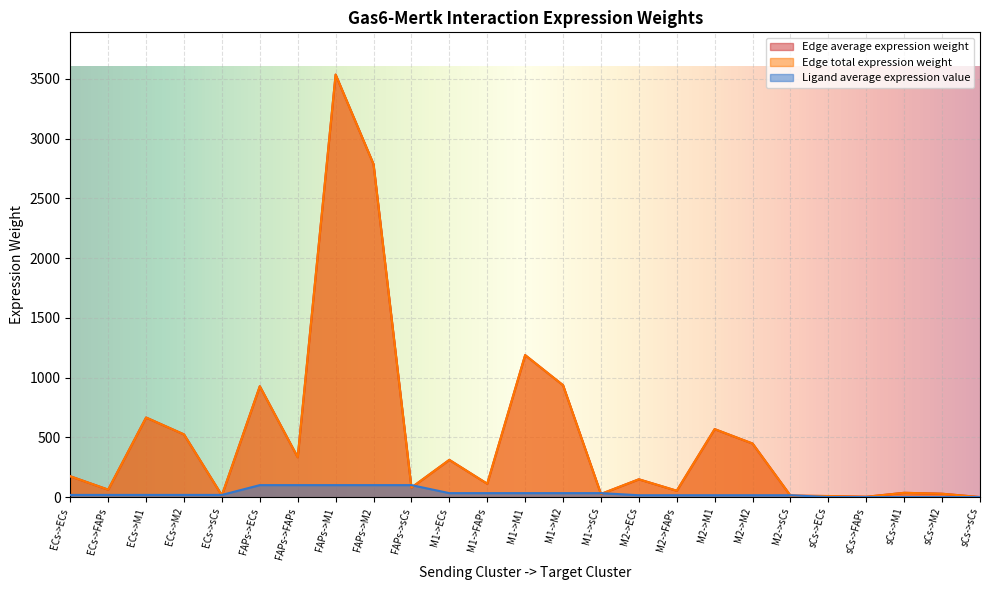

Reading left to right, list all the values displayed in this chart.

Edge average expression weight: ECs->ECs=174.9	ECs->FAPs=63.0	ECs->M1=666.2	ECs->M2=525.0	ECs->sCs=15.1	FAPs->ECs=927.9	FAPs->FAPs=334.1	FAPs->M1=3534.6	FAPs->M2=2785.5	FAPs->sCs=80.2	M1->ECs=312.0	M1->FAPs=112.3	M1->M1=1188.4	M1->M2=936.5	M1->sCs=27.0	M2->ECs=149.4	M2->FAPs=53.8	M2->M1=569.2	M2->M2=448.6	M2->sCs=12.9	sCs->ECs=9.6	sCs->FAPs=3.5	sCs->M1=36.6	sCs->M2=28.8	sCs->sCs=0.8
Edge total expression weight: ECs->ECs=174.9	ECs->FAPs=63.0	ECs->M1=666.2	ECs->M2=525.0	ECs->sCs=15.1	FAPs->ECs=927.9	FAPs->FAPs=334.1	FAPs->M1=3534.6	FAPs->M2=2785.5	FAPs->sCs=80.2	M1->ECs=312.0	M1->FAPs=112.3	M1->M1=1188.4	M1->M2=936.5	M1->sCs=27.0	M2->ECs=149.4	M2->FAPs=53.8	M2->M1=569.2	M2->M2=448.6	M2->sCs=12.9	sCs->ECs=9.6	sCs->FAPs=3.5	sCs->M1=36.6	sCs->M2=28.8	sCs->sCs=0.8
Ligand average expression value: ECs->ECs=19.0	ECs->FAPs=19.0	ECs->M1=19.0	ECs->M2=19.0	ECs->sCs=19.0	FAPs->ECs=100.9	FAPs->FAPs=100.9	FAPs->M1=100.9	FAPs->M2=100.9	FAPs->sCs=100.9	M1->ECs=33.9	M1->FAPs=33.9	M1->M1=33.9	M1->M2=33.9	M1->sCs=33.9	M2->ECs=16.3	M2->FAPs=16.3	M2->M1=16.3	M2->M2=16.3	M2->sCs=16.3	sCs->ECs=1.0	sCs->FAPs=1.0	sCs->M1=1.0	sCs->M2=1.0	sCs->sCs=1.0